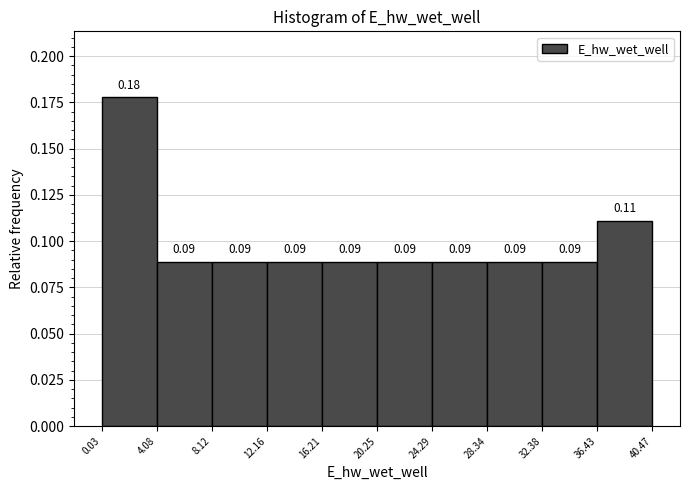

Over which range of the x-axis is the bar tallest?

0.03 to 4.08